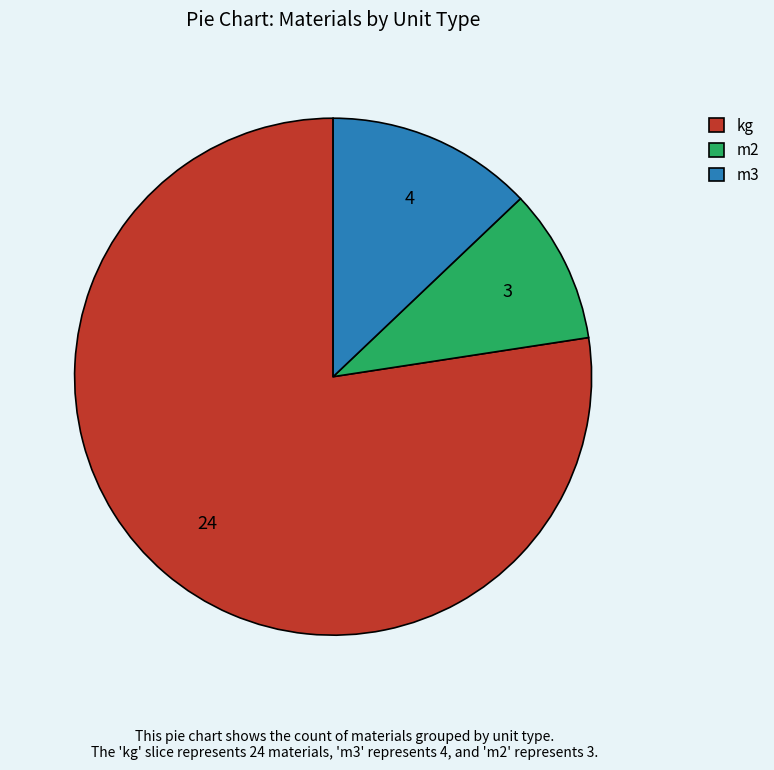

What is the largest slice in the pie chart?

kg